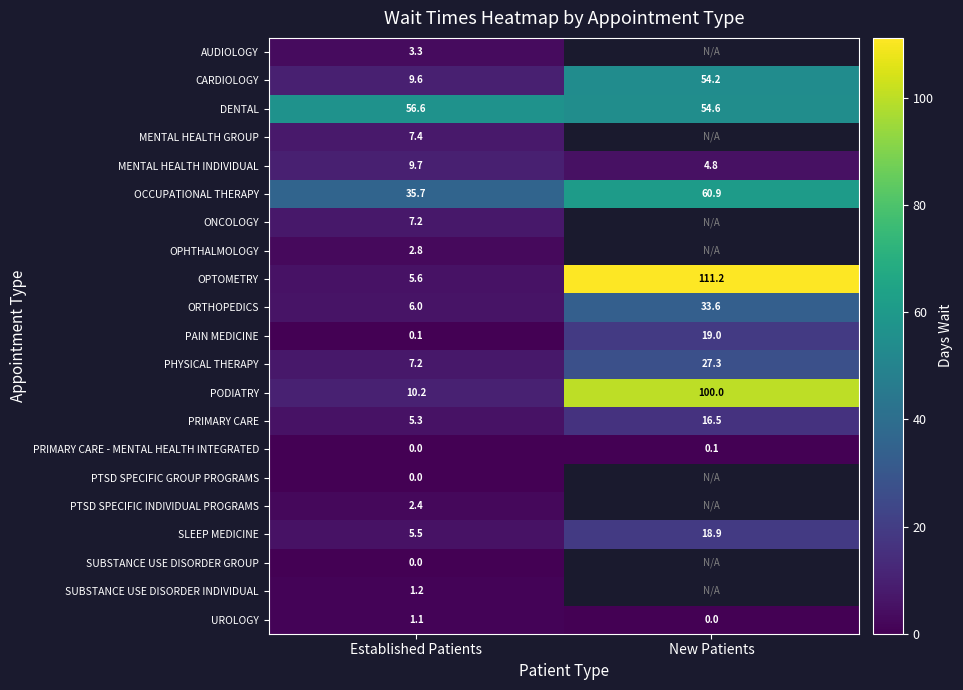

Is the value of PAIN MEDICINE at Established Patients greater than the value of ORTHOPEDICS at New Patients?

No